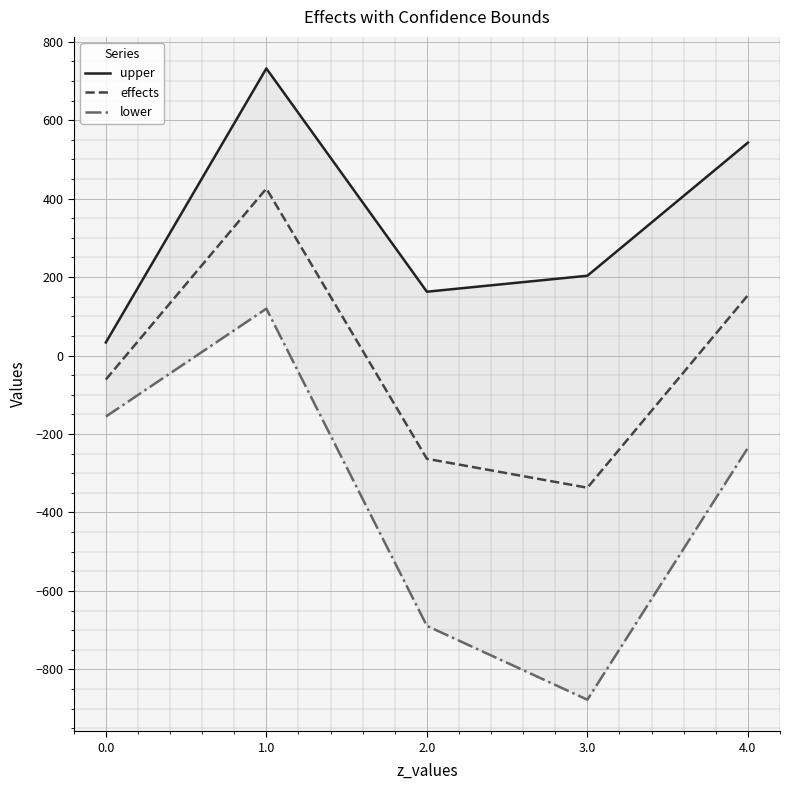

Rank the series by their maximum value, from lowest to highest.

lower, effects, upper